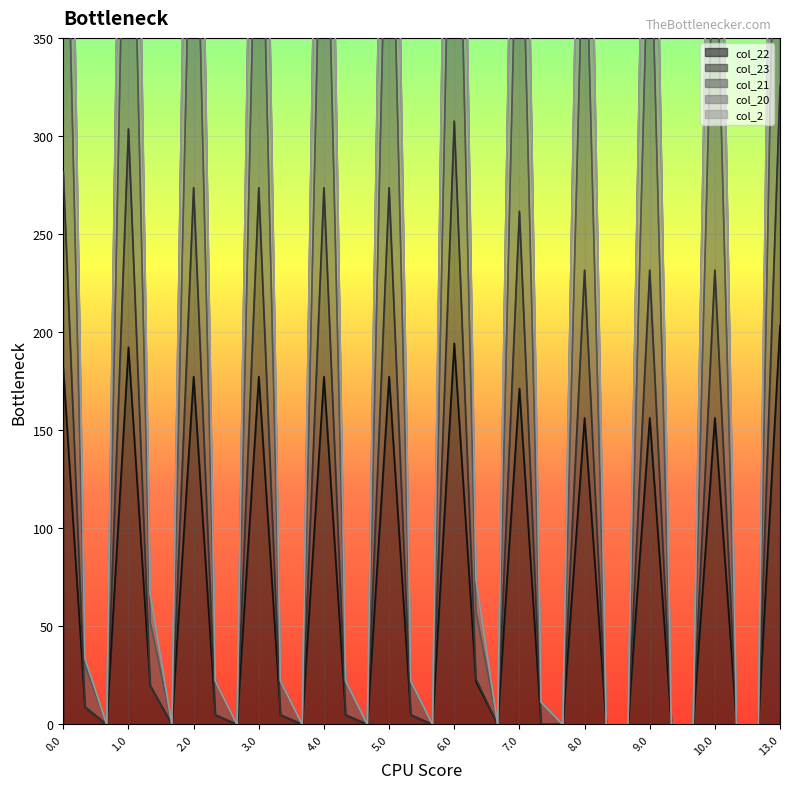

List the labels in order of col_21 value, largest first.

13.0, 6.0, 1.0, 0.0, 2.0, 3.0, 4.0, 5.0, 7.0, 8.0, 9.0, 10.0, 6.1, 1.1, 0.1, 2.1, 3.1, 4.1, 5.1, 7.1, 0.2, 1.2, 2.2, 3.2, 4.2, 5.2, 6.2, 7.2, 8.1, 8.2, 9.1, 9.2, 10.1, 10.2